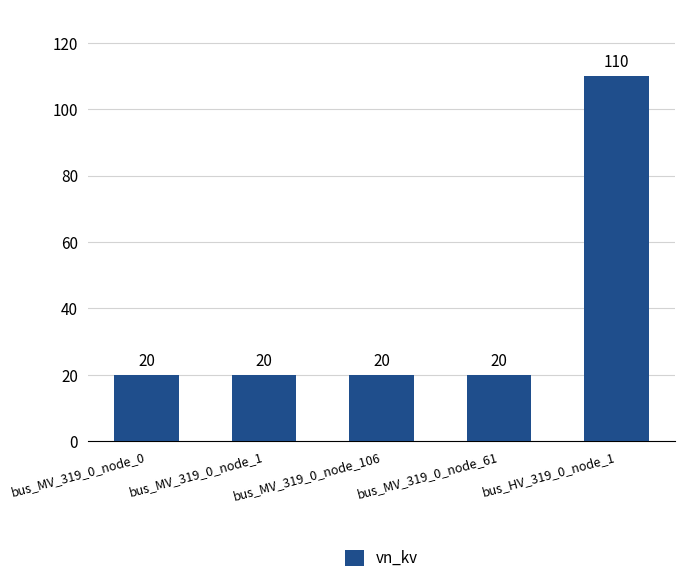

What is the change in value from bus_MV_319_0_node_1 to bus_HV_319_0_node_1?

+90